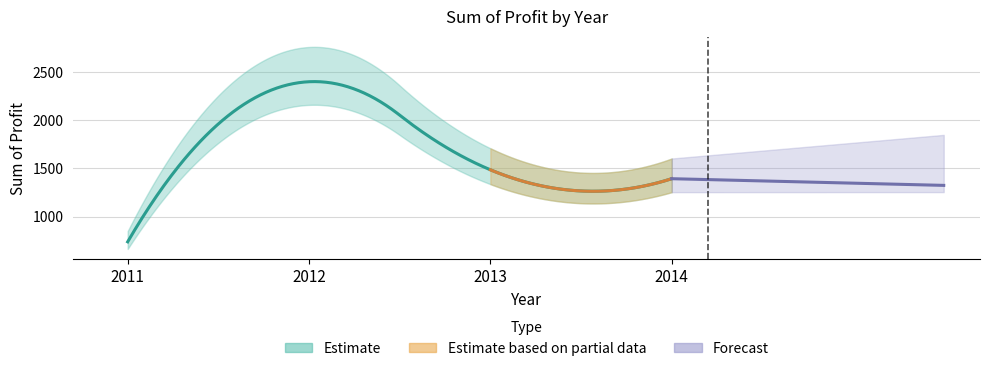

Rank the categories by value from highest to lowest.

2012, 2013, 2014, 2011